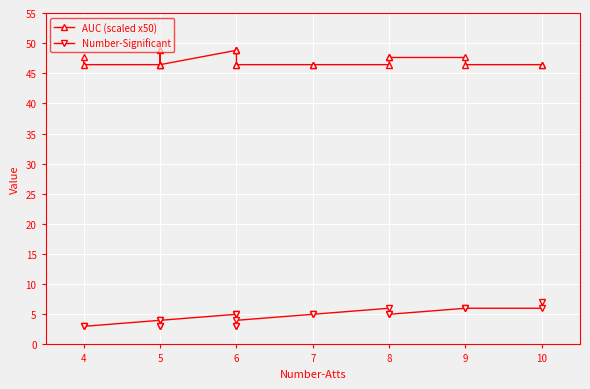

Which has a higher value, 5 or 10?

5